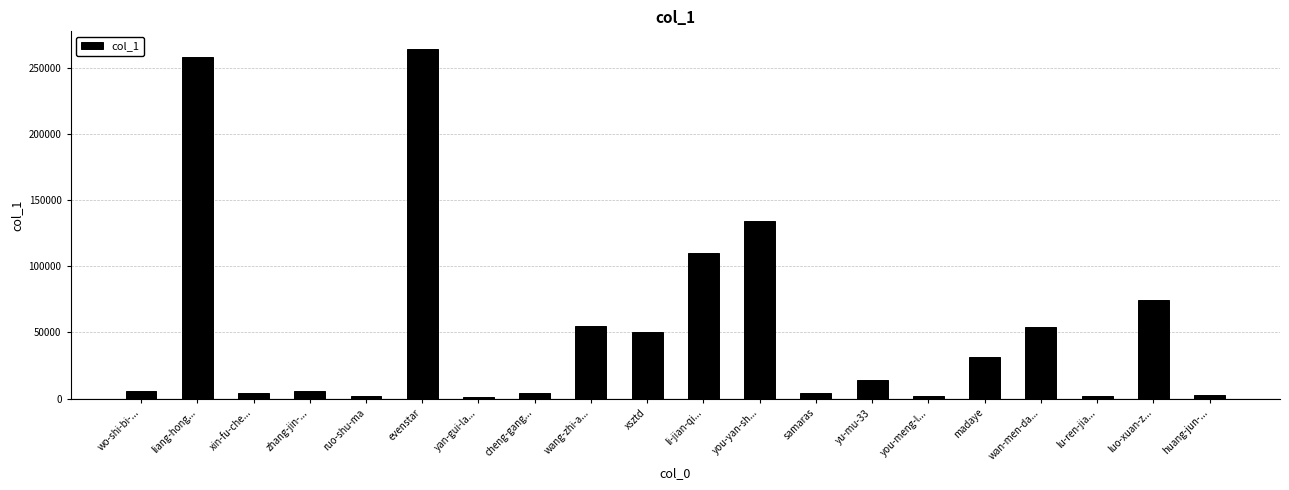

What is the difference between the maximum and minimum values?

263458